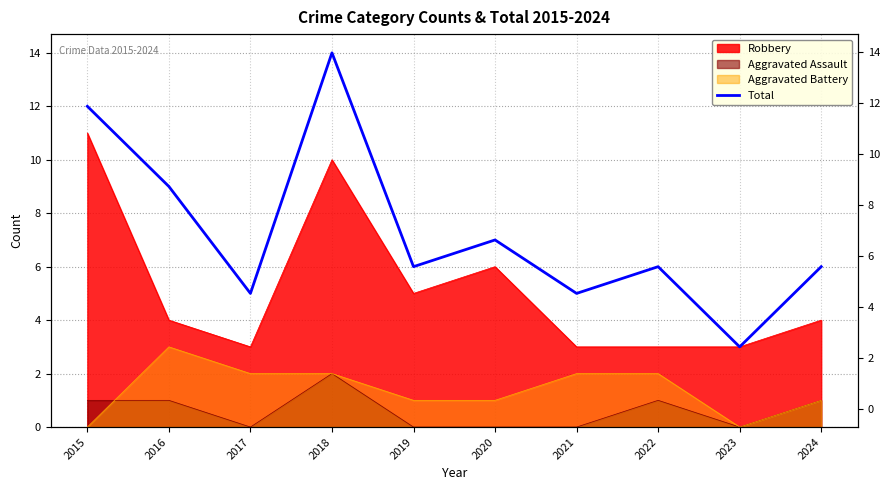

What is the average value?

7